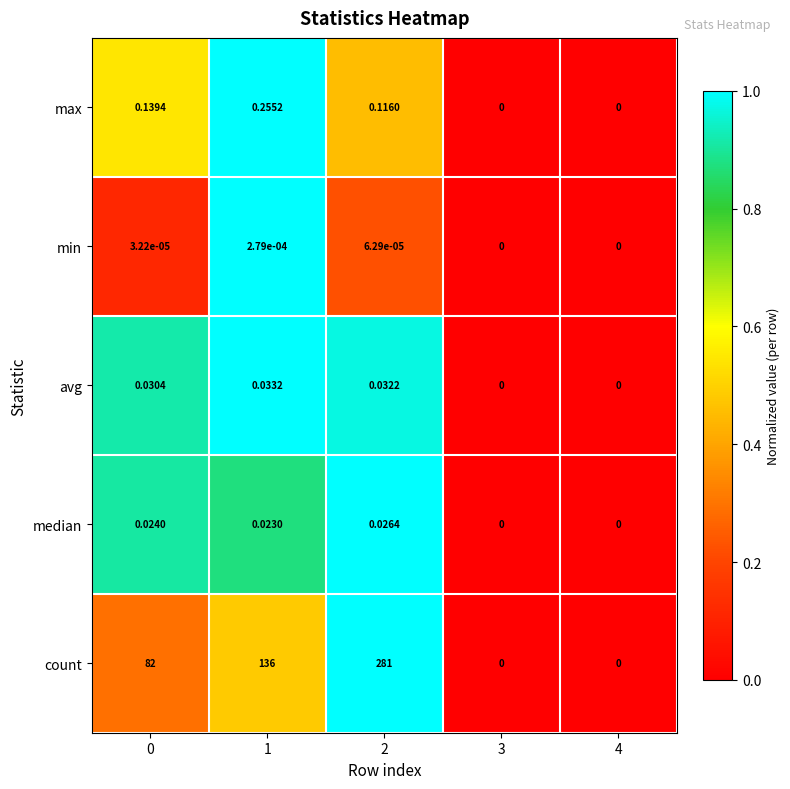

Rank the series at 2 from lowest to highest value.

min, median, avg, max, count